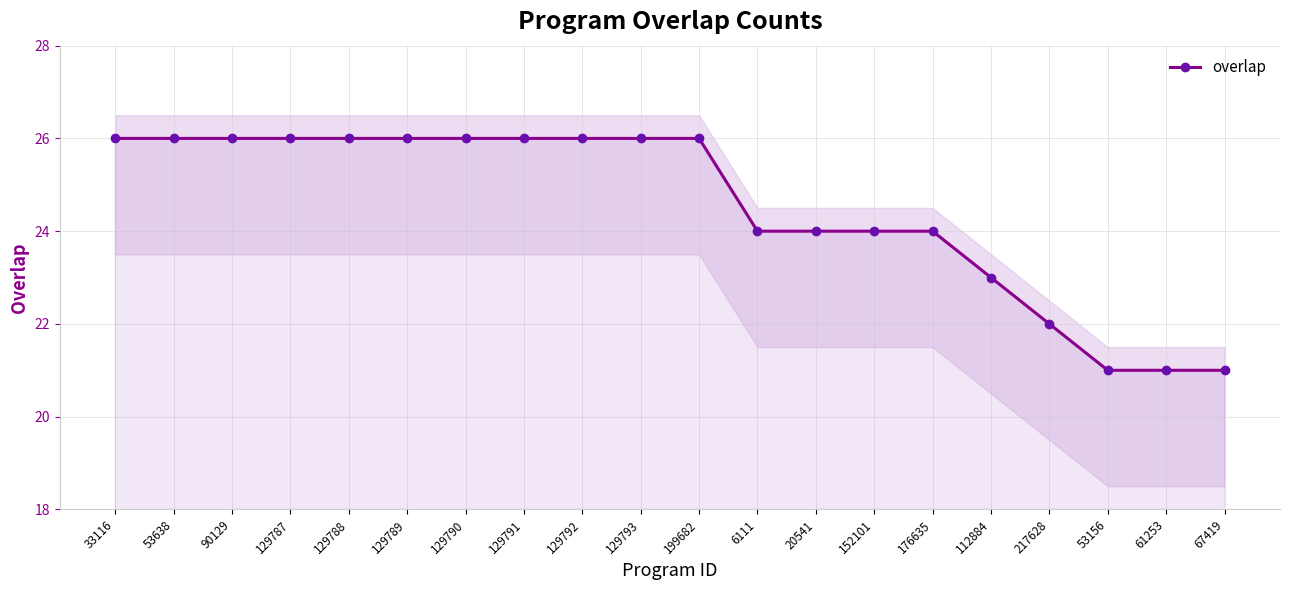

What is the sum of all values?

490